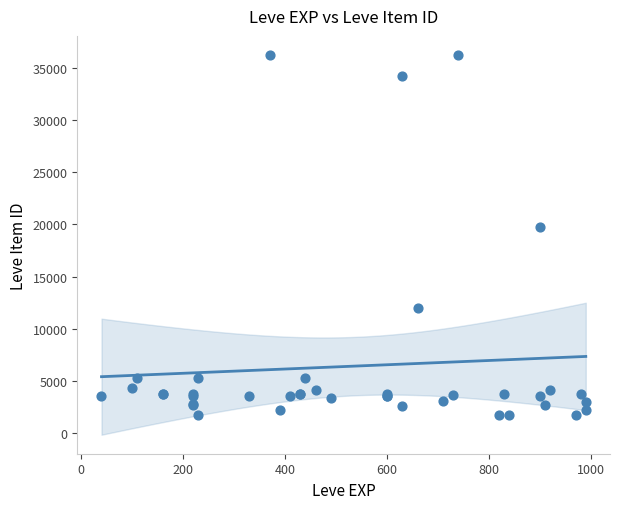

What Y value in the scatter plot is closest to 18967?

19744